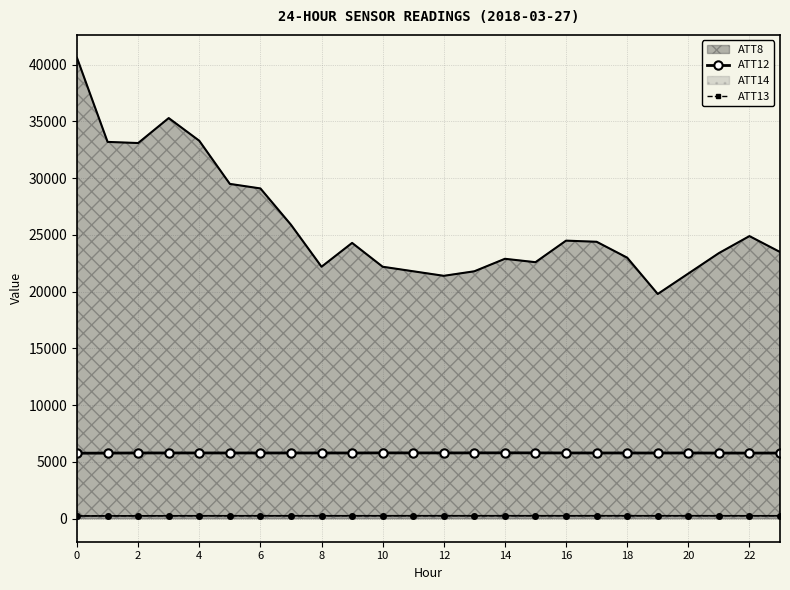

The ATT13 series shows 258.6 at 6. True or false?

True